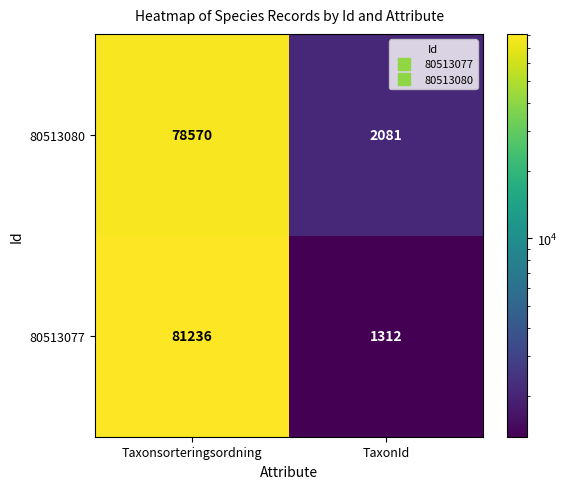

Is the value of 80513080 at Taxonsorteringsordning greater than the value of 80513077 at TaxonId?

Yes